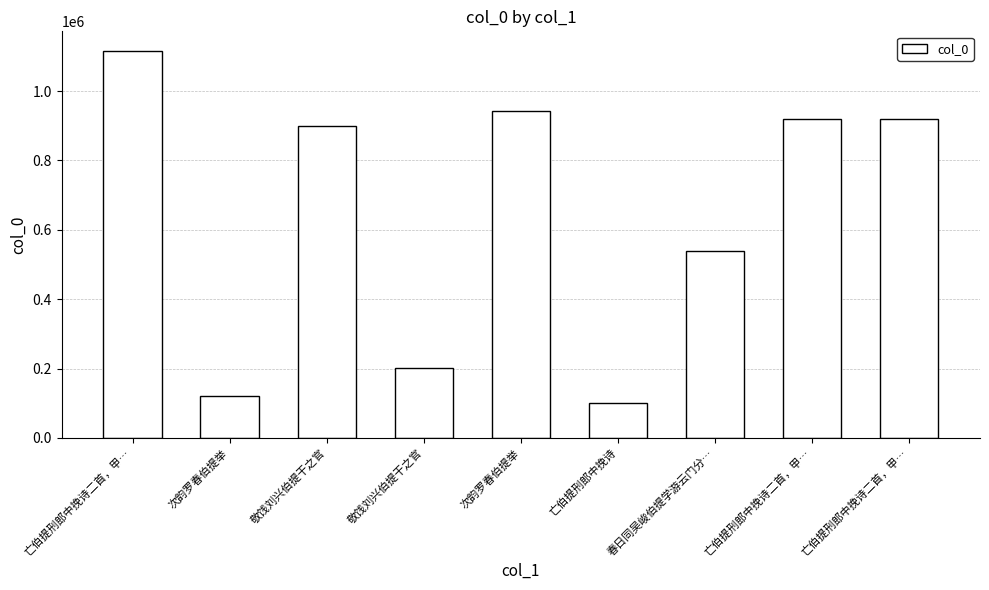

How many categories are shown in the chart?

9